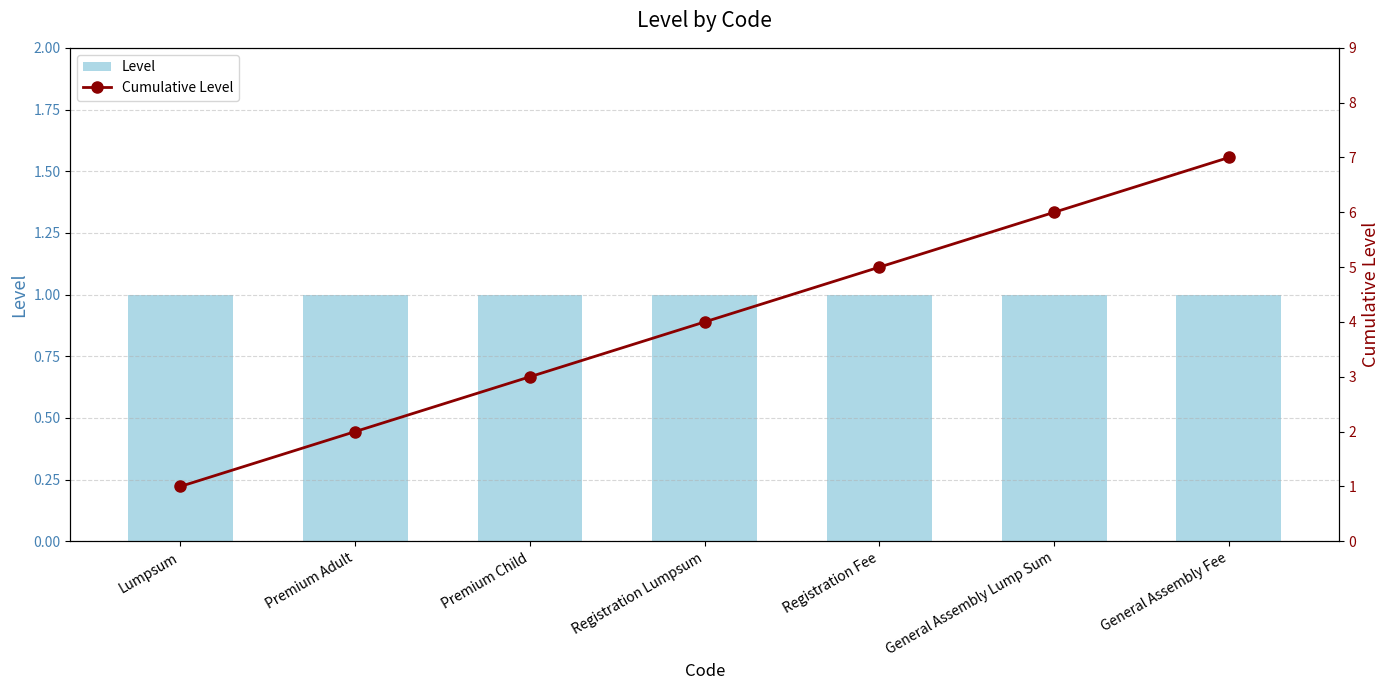

Rank the categories by Level value from lowest to highest.

Lumpsum, Premium Adult, Premium Child, Registration Lumpsum, Registration Fee, General Assembly Lump Sum, General Assembly Fee